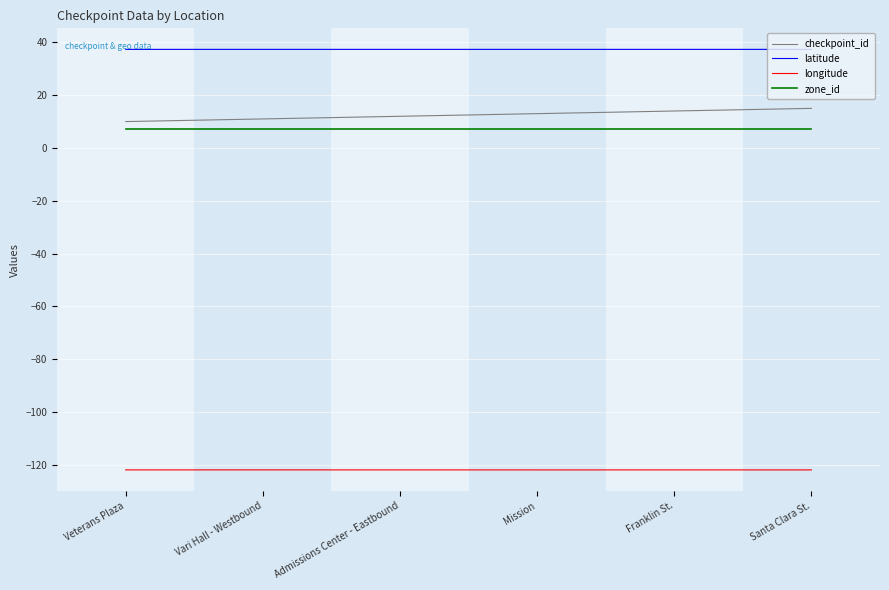

Does the chart have visible grid lines?

Yes